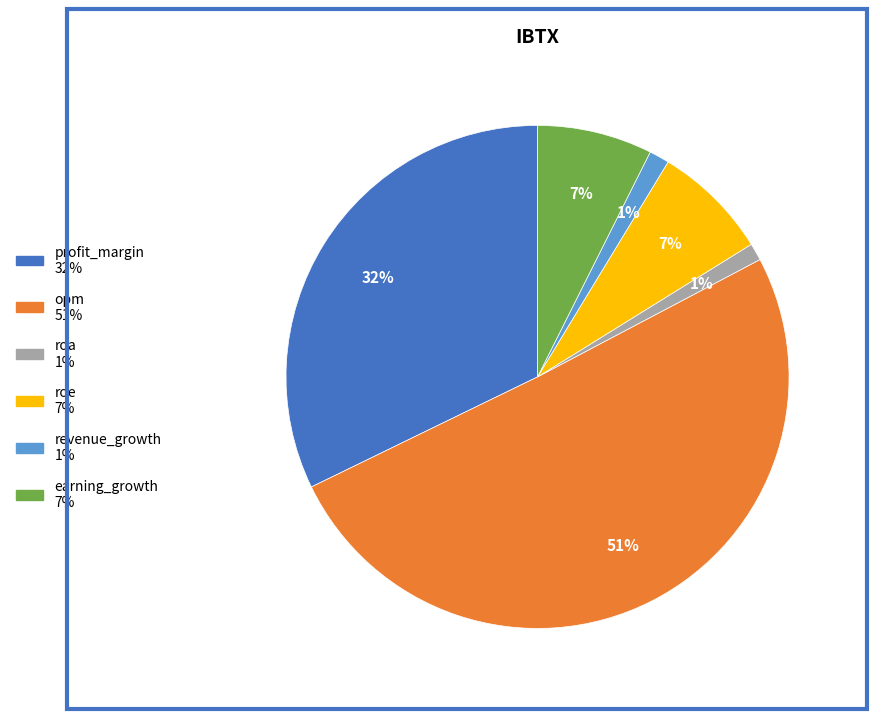

To the nearest percent, what is the difference between the earning_growth and profit_margin slice percentages?

25%